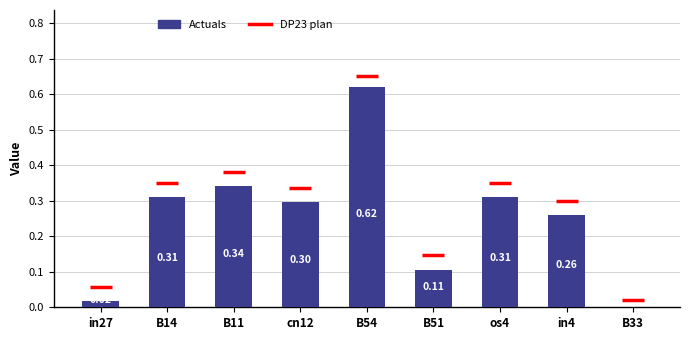

Which has a higher value, B11 or cn12?

B11